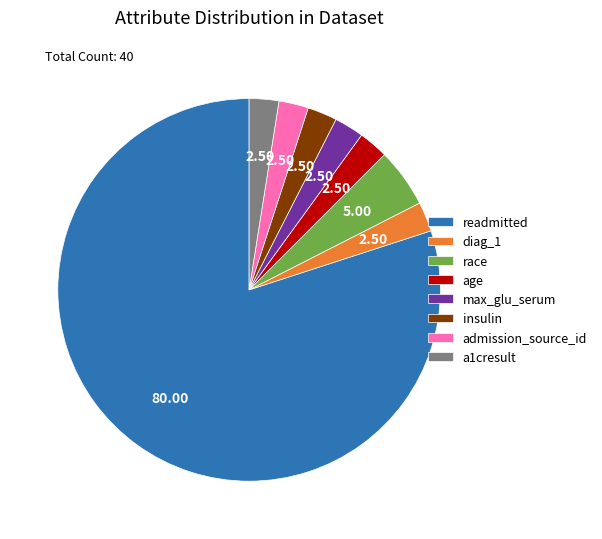

Which slice is the largest?

readmitted